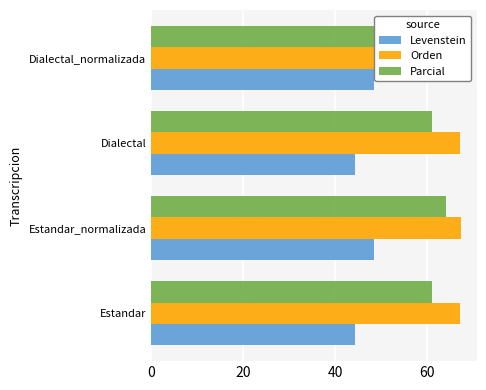

Reading left to right, list all the values displayed in this chart.

Levenstein: 44.3	48.5	44.3	48.5
Orden: 67.2	67.4	67.2	67.4
Parcial: 61.1	64.1	61.1	64.1